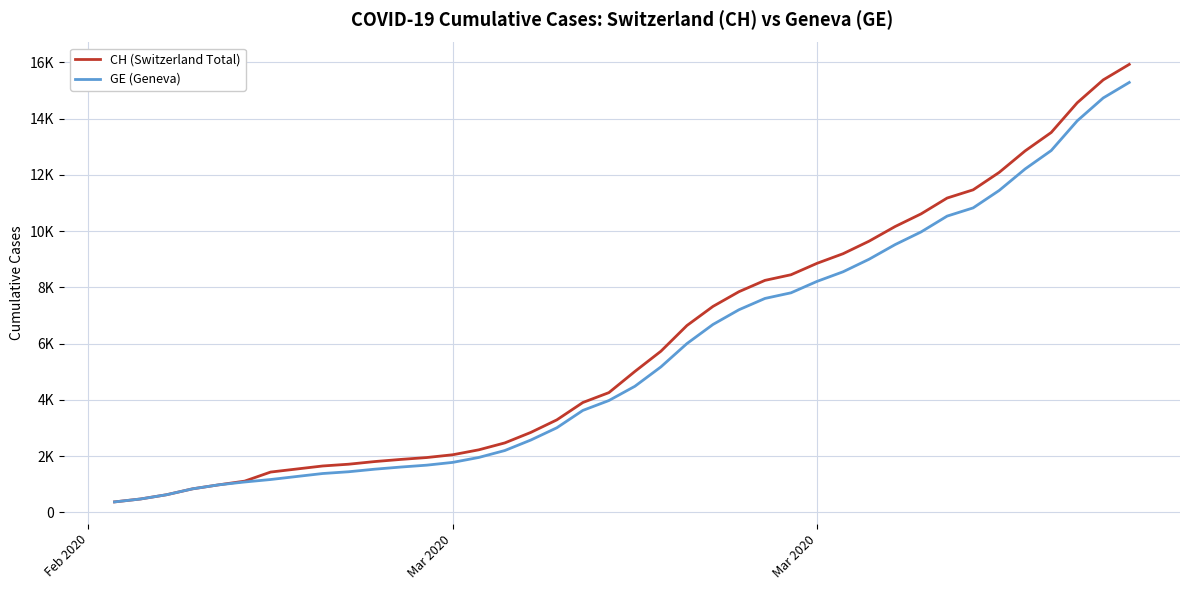

Which series has the largest range (max minus min)?

CH (Switzerland Total)